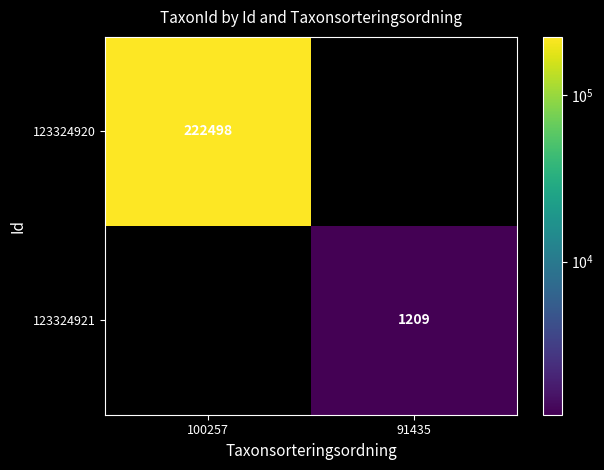

How many categories are shown in the chart?

2